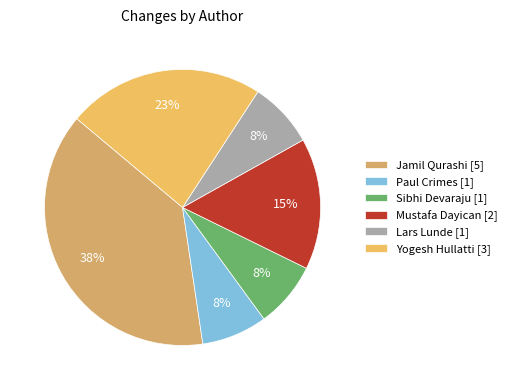

To the nearest percent, what is the difference between the Mustafa Dayican and Jamil Qurashi slice percentages?

23%